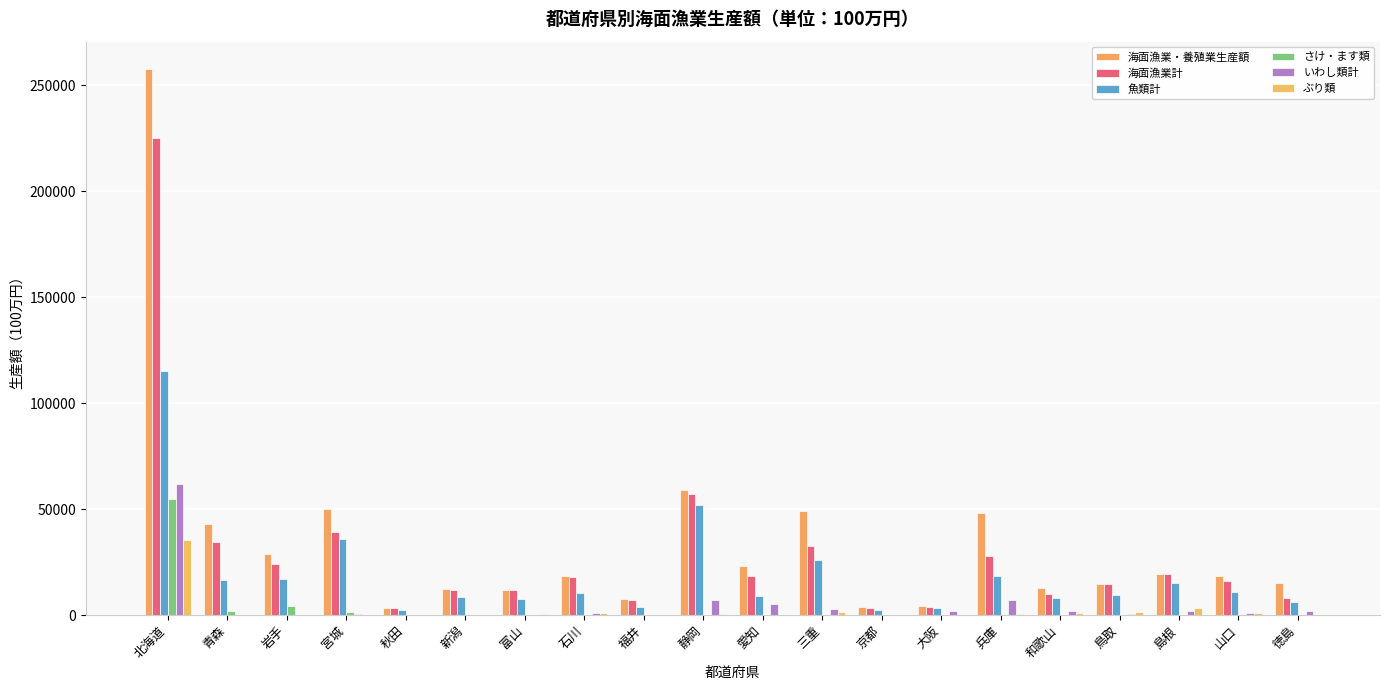

Reading left to right, what are all the values shown in this chart?

海面漁業・養殖業生産額: 257792	43196	28898	49974	3368	12054	11998	18383	7573	58811	22954	49008	4005	4085	47937	12731	14791	19480	18248	14986
海面漁業計: 225276	34636	24050	39256	3349	11866	11939	18089	7270	56909	18502	32805	3449	3980	28058	9760	14631	19243	15877	7836
魚類計: 115115	16496	16941	35846	2313	8606	7526	10178	3550	52042	9143	26187	2367	3473	18448	8117	9420	15167	11070	6098
さけ・ます類: 54592	1889	4246	1490	164	139	230	17	16	0	0	0	2	0	0	0	0	1	0	0
いわし類計: 61633	201	168	284	2	10	188	804	19	6867	5042	2820	114	1851	7042	1807	317	1896	1167	1949
ぶり類: 35392	21	28	187	38	194	663	775	221	501	213	1340	138	172	462	1070	1260	3365	979	210